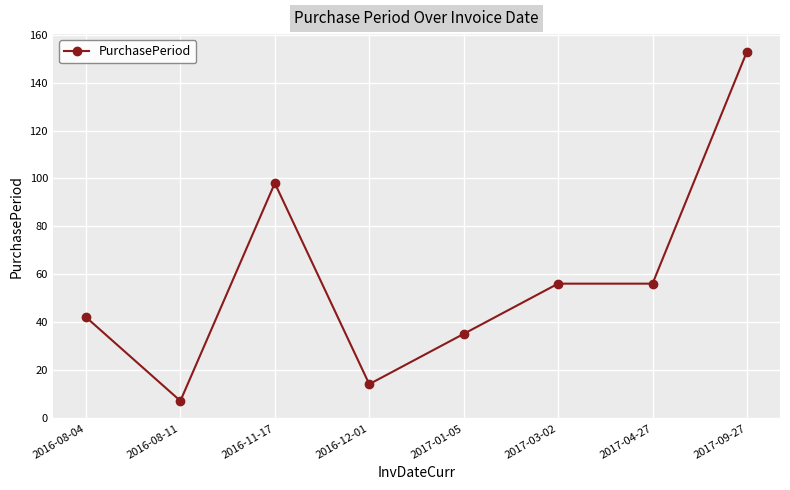

What is the change in value from 2016-12-01 to 2017-09-27?

+139